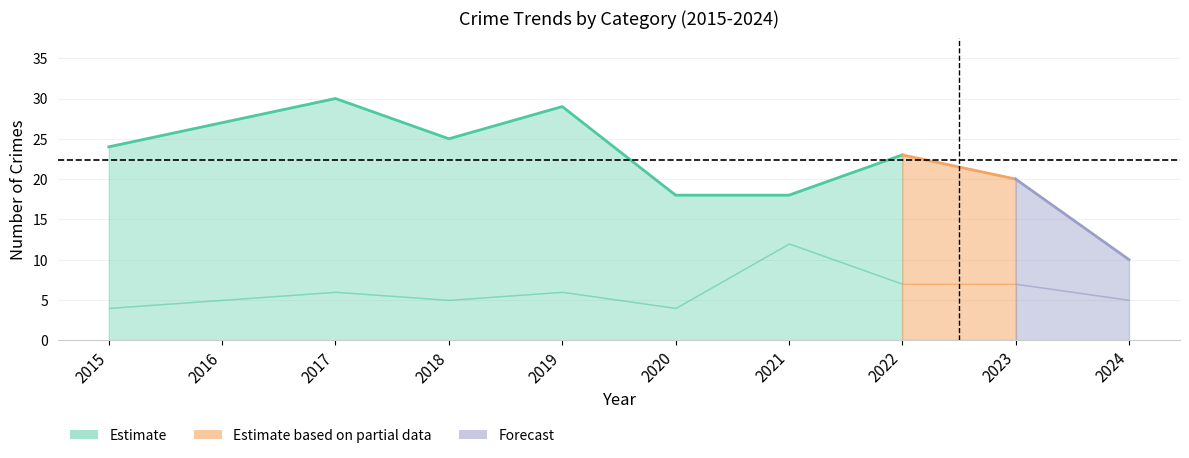

True or false: Total and Robbery intersect in this chart.

False